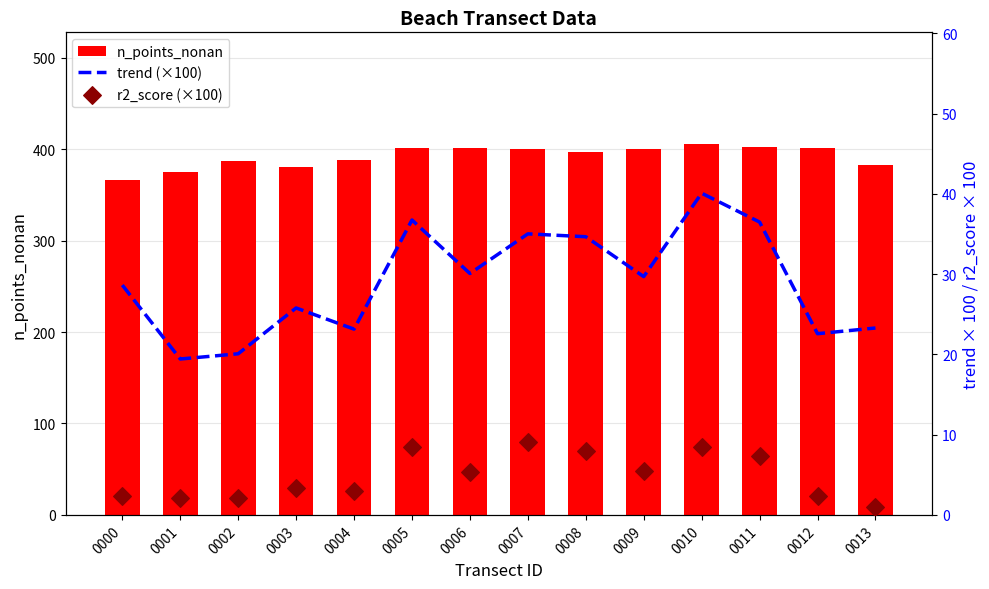

Which series contains the lowest Y value?

r2_score (×100)